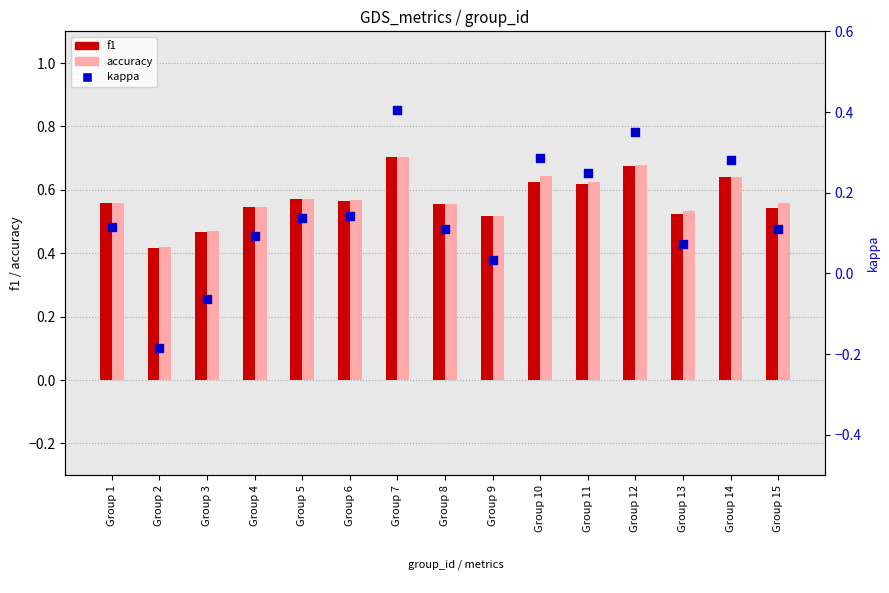

Which series contains the lowest Y value?

kappa